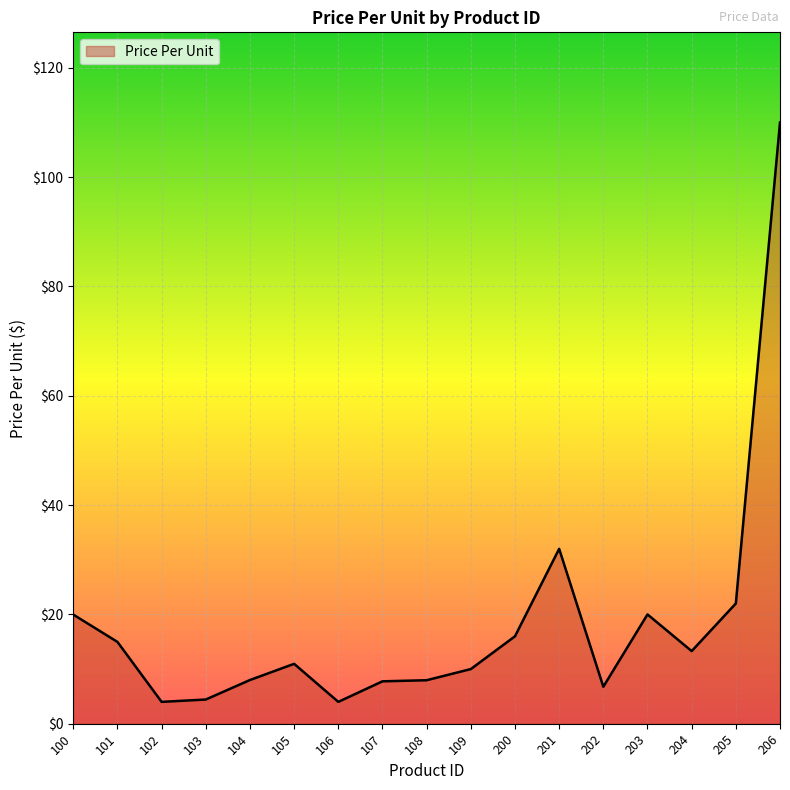

What is the sum of all values?

311.9